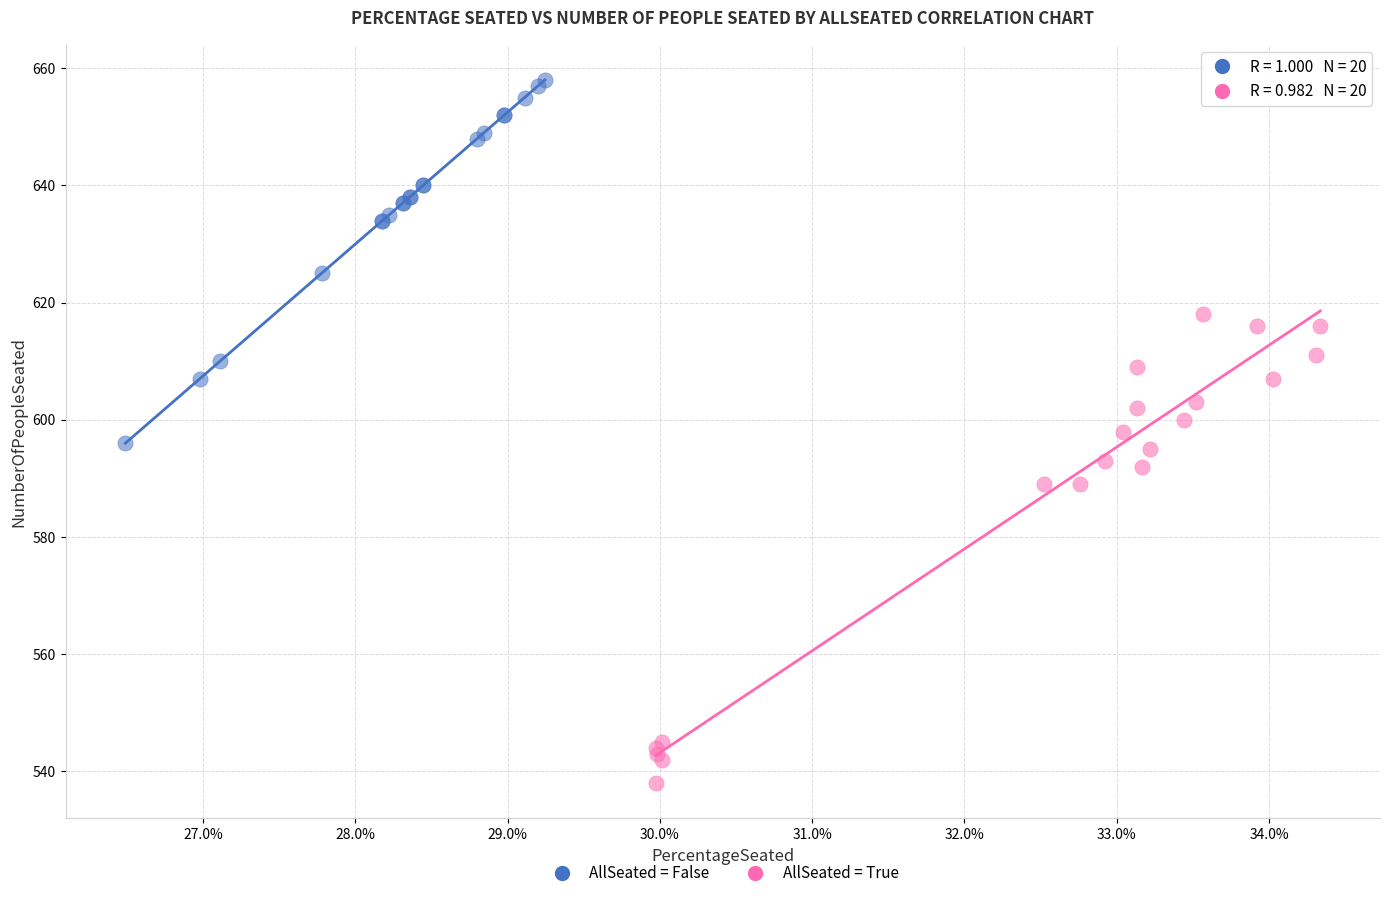

Which series has the largest Y range (max minus min)?

AllSeated = True